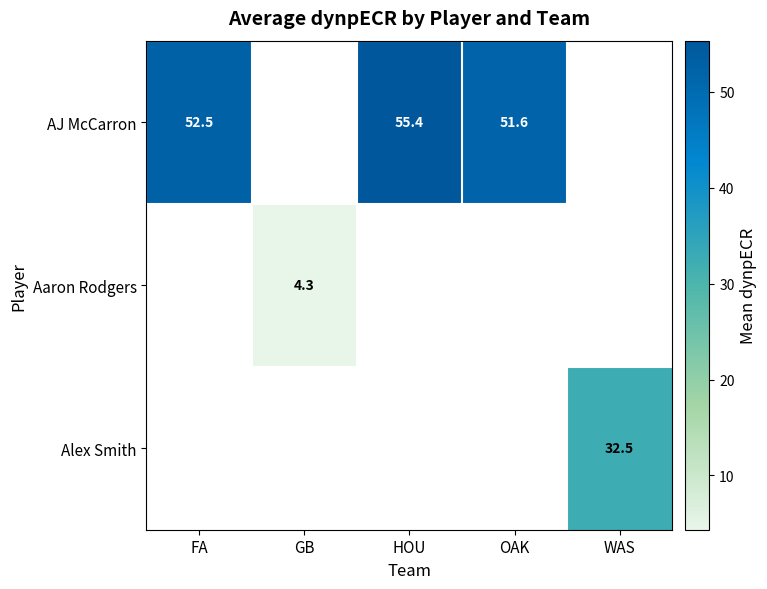

The value of Aaron Rodgers at GB is 0.9. True or false?

False